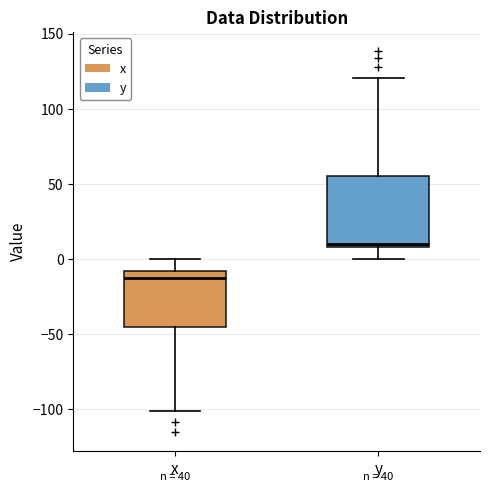

Where does the upper whisker of the box for y end on the y-axis? The values are not printed on the chart, so give them approximately, as read against the axis.

120